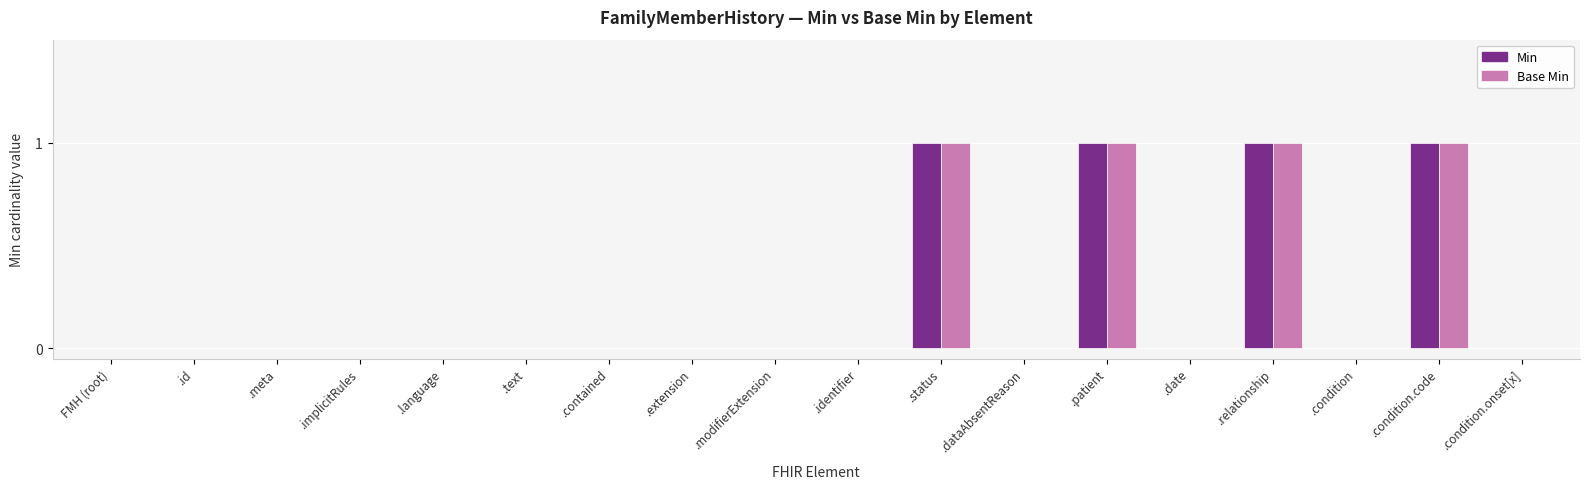

What is the sum of all Base Min values?

4